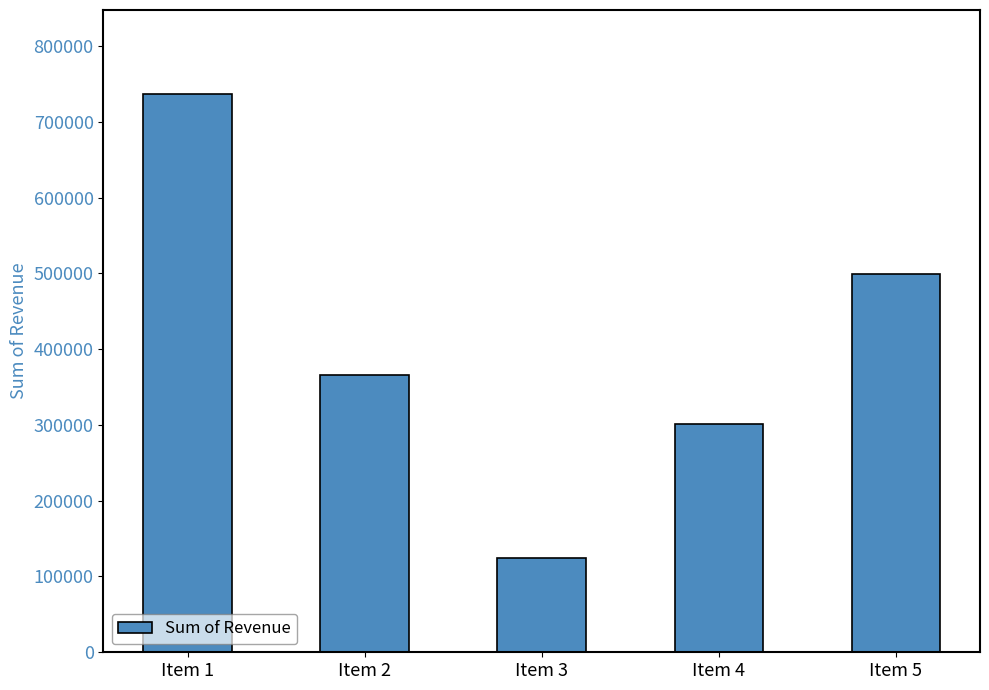

What is the maximum value shown in the chart?

736953